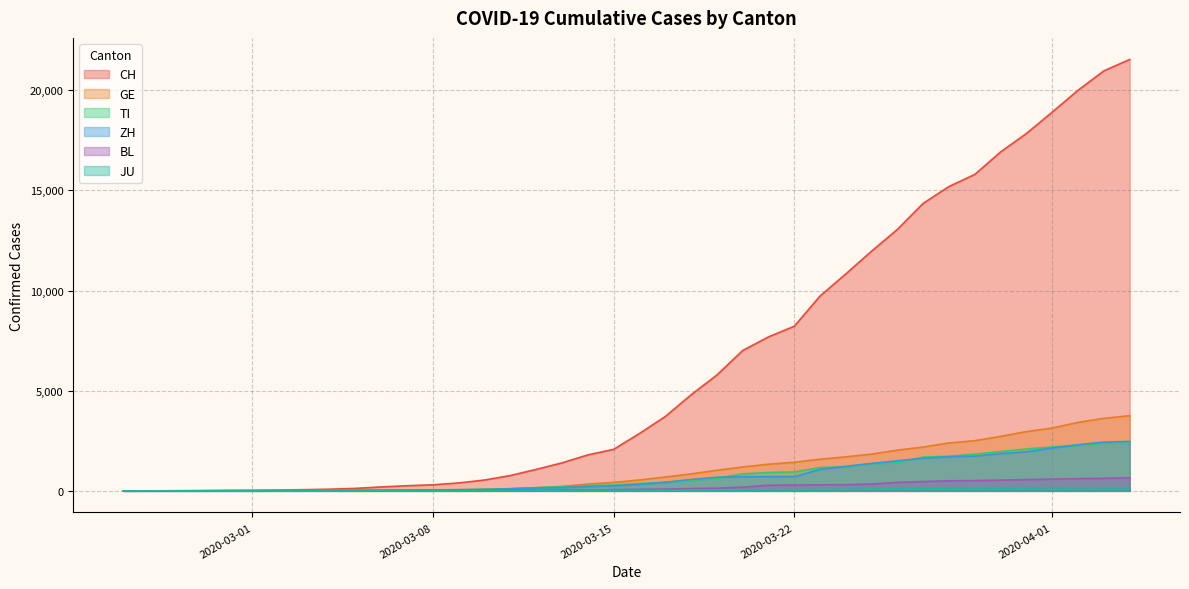

How many lines are shown in the chart?

6